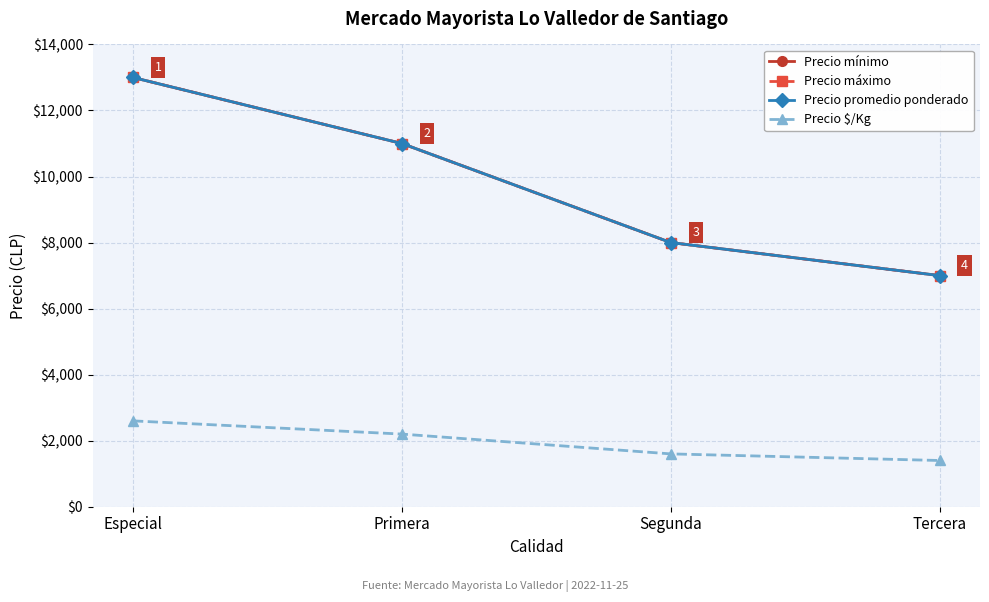

At which label is Precio promedio ponderado closest to 10000?

Primera